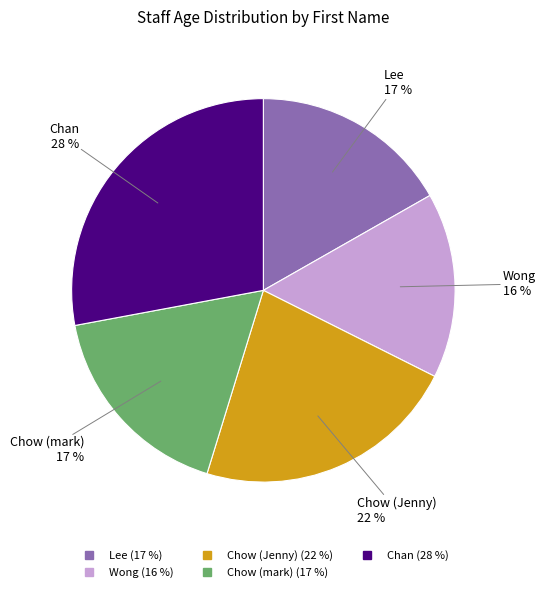

Does Wong account for over 50% of the chart?

No